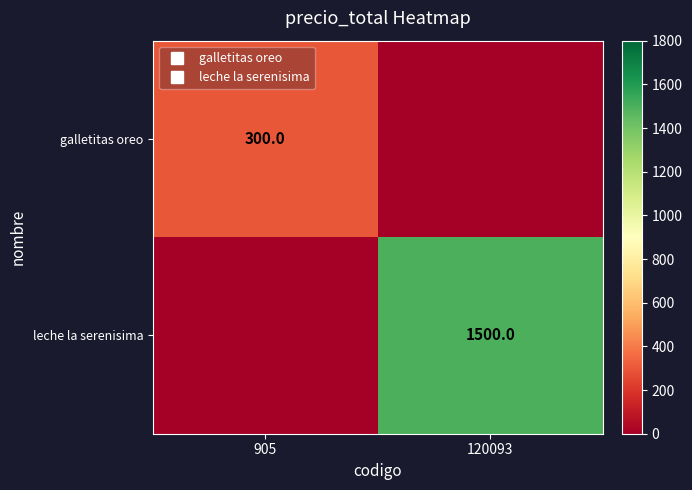

Count the number of data series in this chart.

2